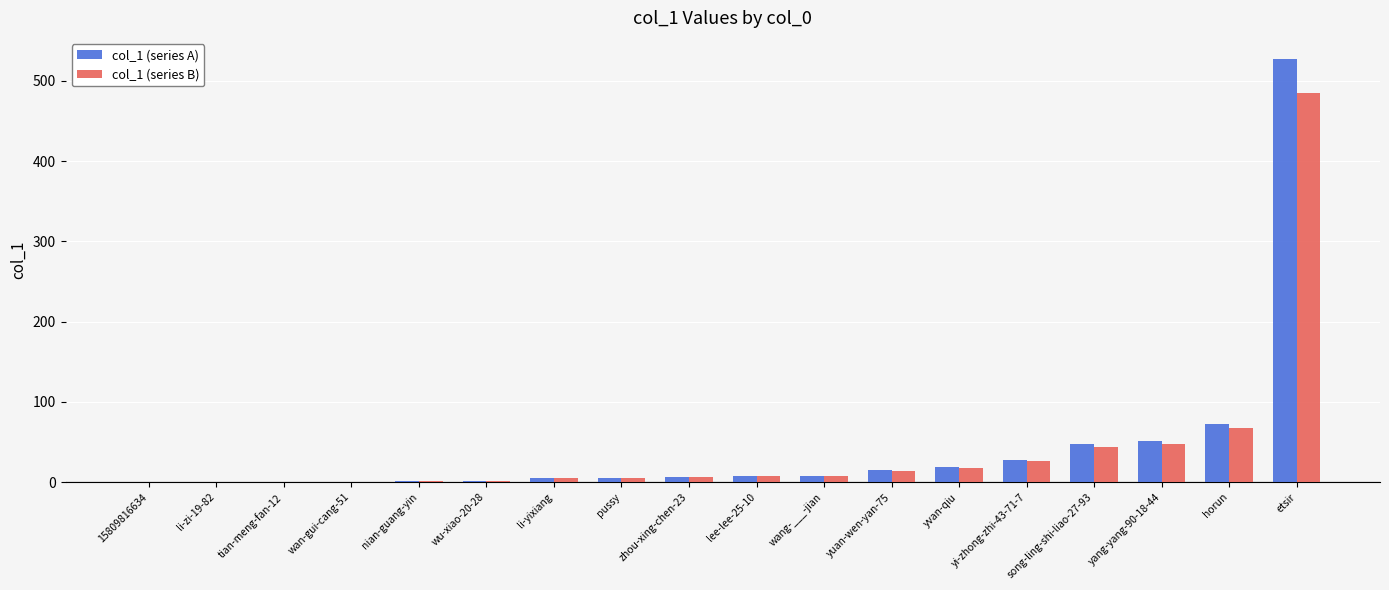

What is the maximum value for col_1 (series B)?

484.8